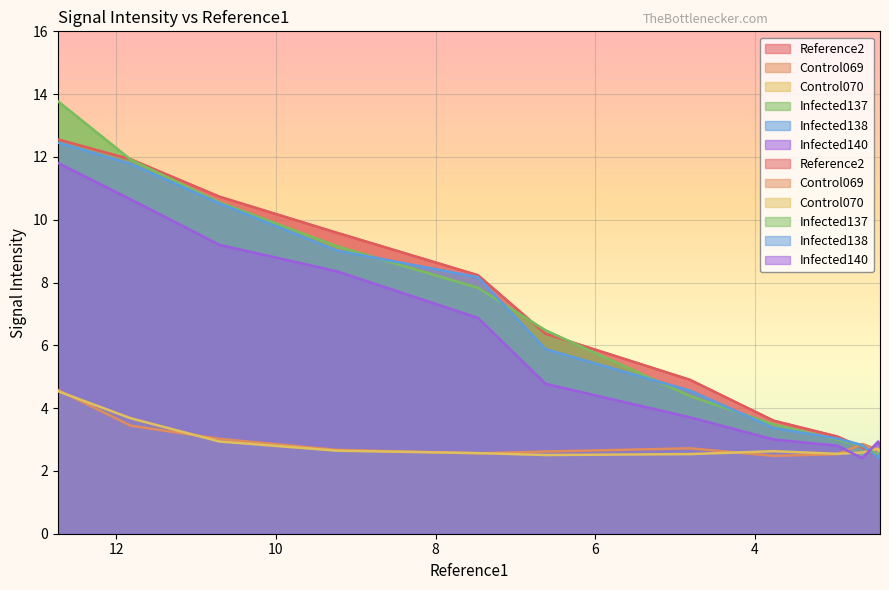

How many times do Control070 and Control069 cross each other?

8